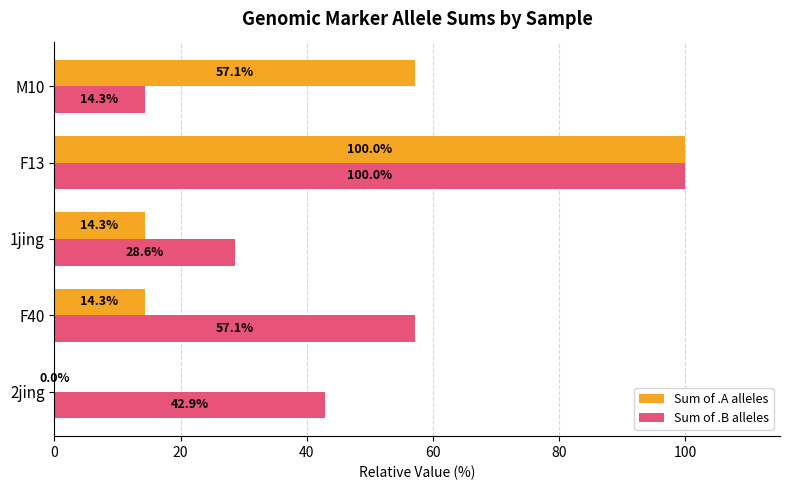

What is the highest value of the Sum of .B alleles series?

100.0